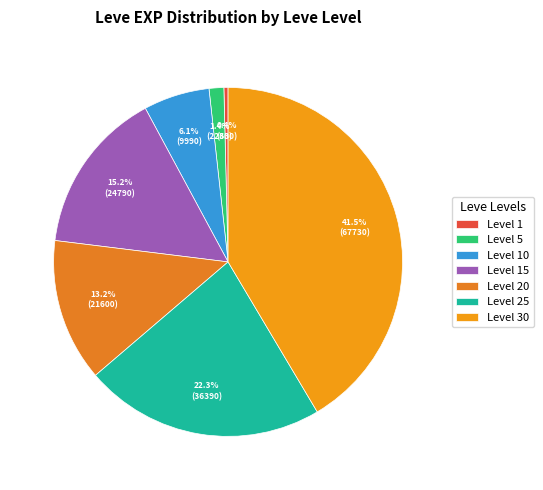

Count the number of slices in the pie.

7